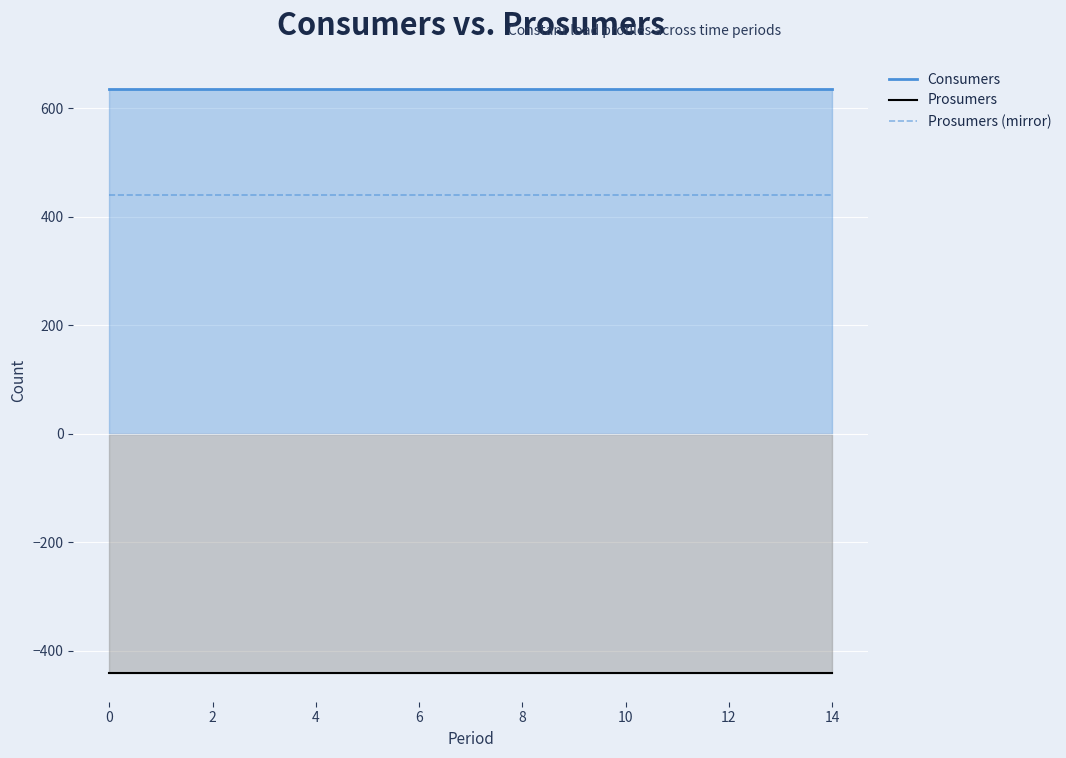

What is the label of the 2nd point from the right?

13